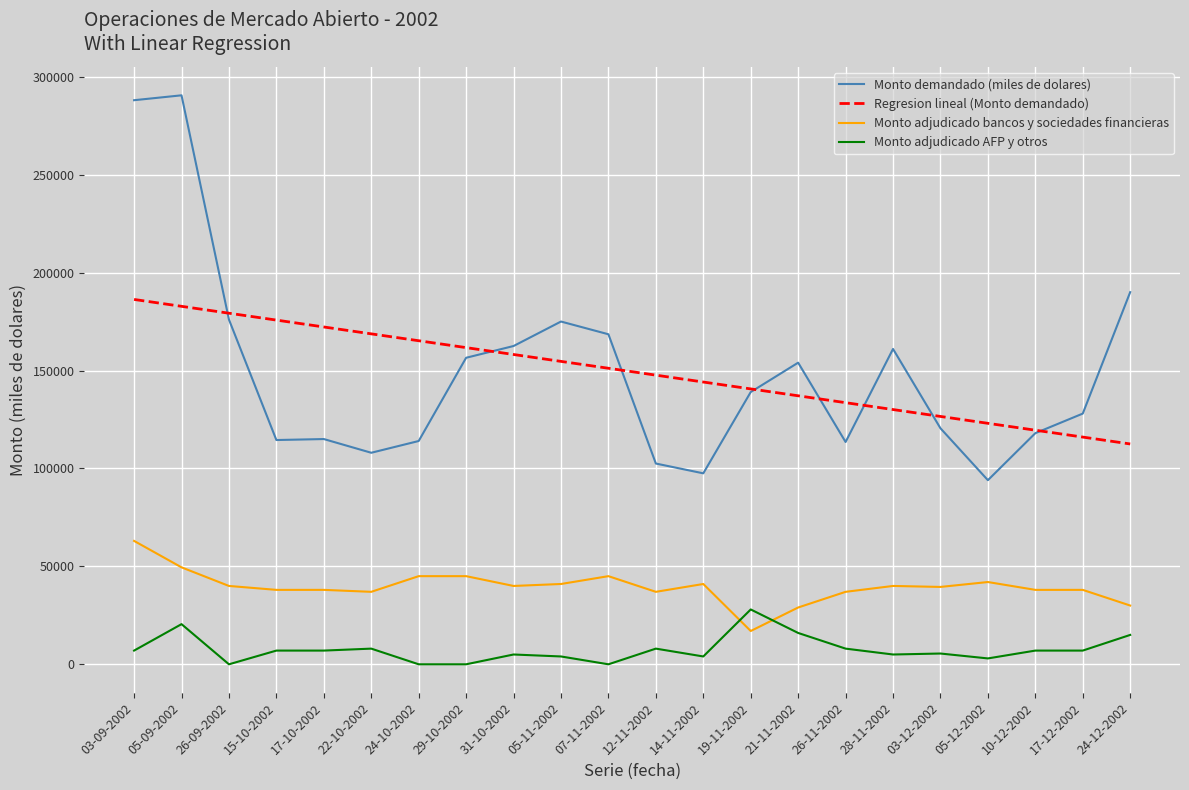

What are all the series names shown in the legend?

Monto demandado (miles de dolares), Regresion lineal (Monto demandado), Monto adjudicado bancos y sociedades financieras, Monto adjudicado AFP y otros